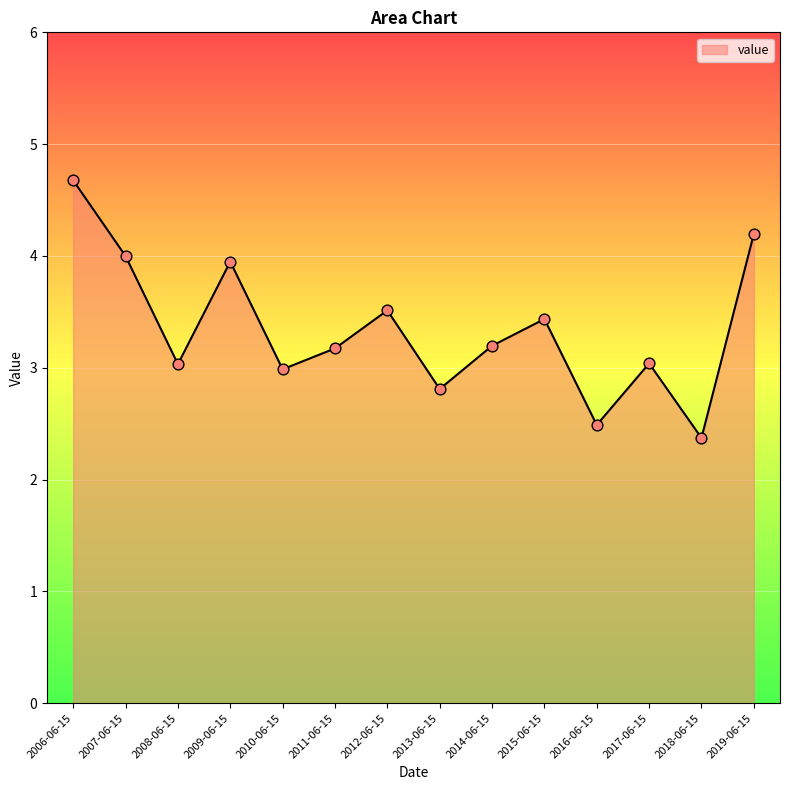

Between 2016-06-15 and 2012-06-15, which is larger?

2012-06-15